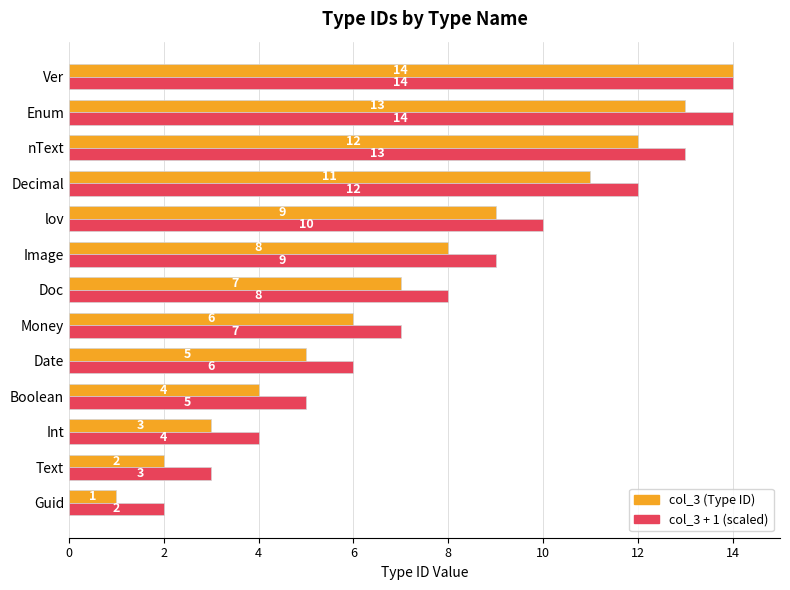

Rank the series at Image from lowest to highest value.

col_3 (Type ID), col_3 + 1 (scaled)